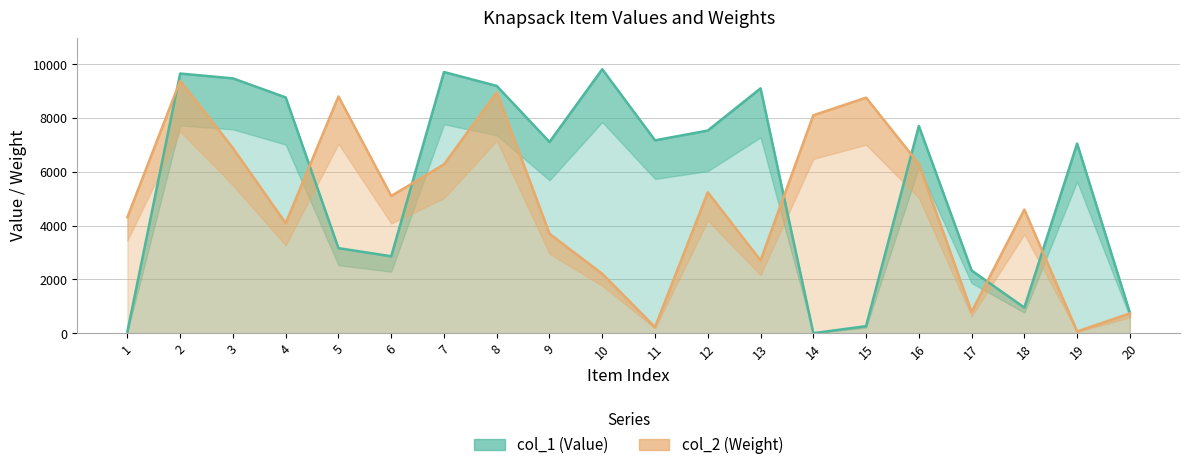

Which label corresponds to the smallest value in the chart?

14